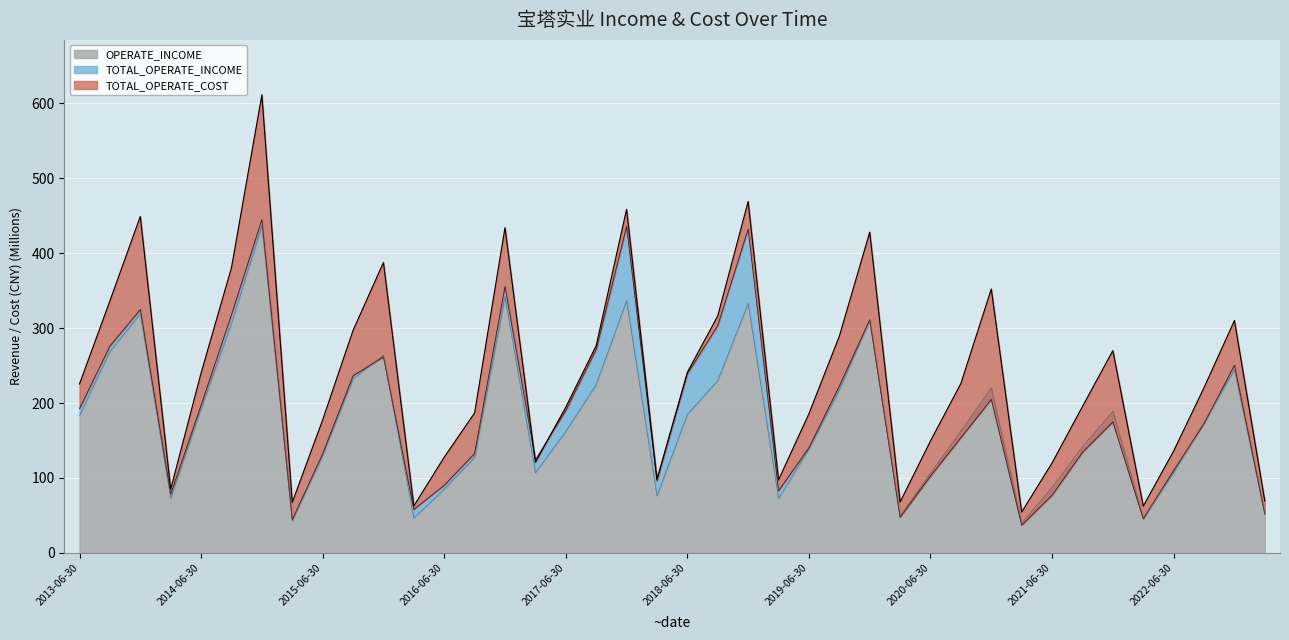

Between 2014-12-31 and 2015-03-31, which is larger?

2014-12-31